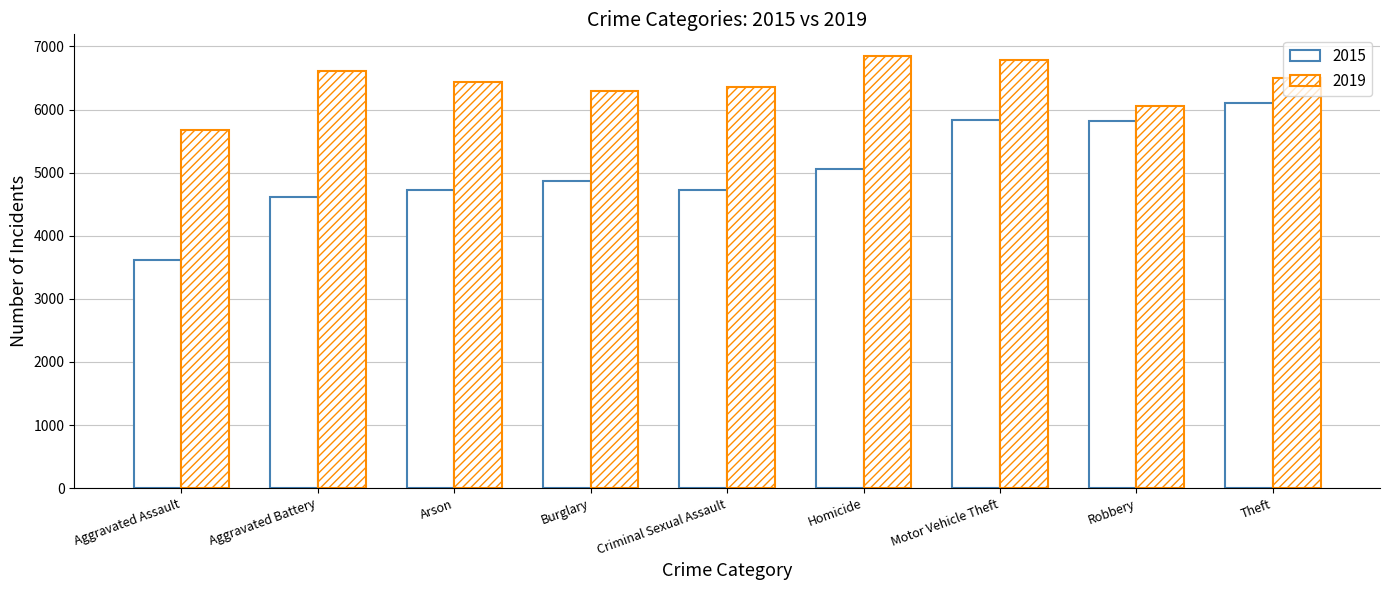

Which series has the largest total across all categories?

2019